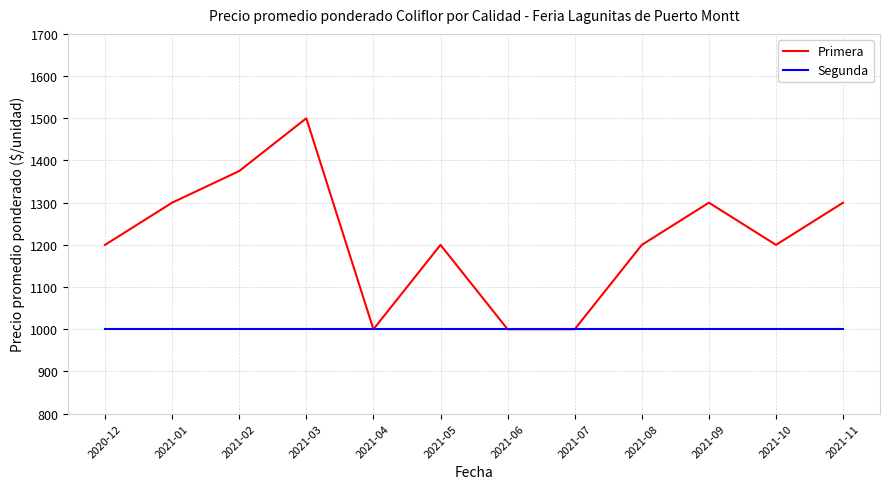

Which series has the largest total across all categories?

Primera